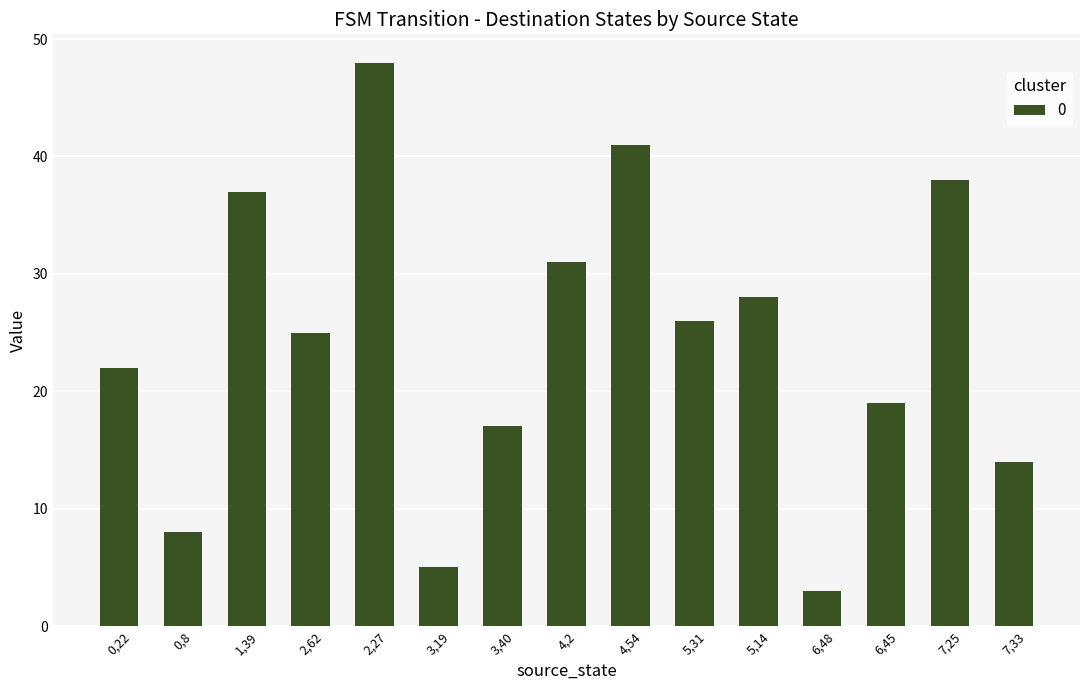

What is the difference between the maximum and minimum values?

45